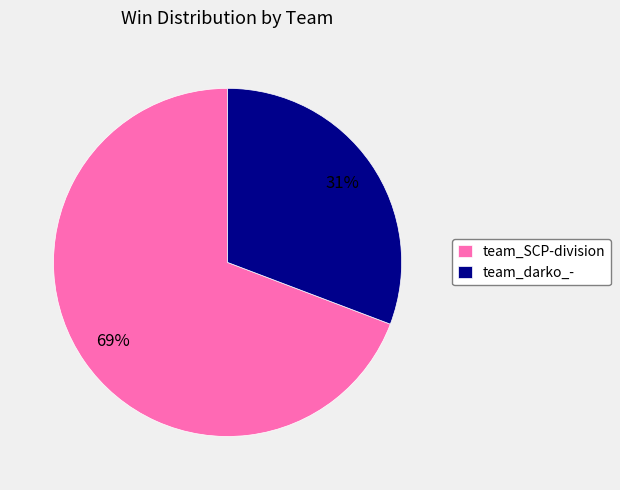

To the nearest percent, what is the average slice percentage?

50%